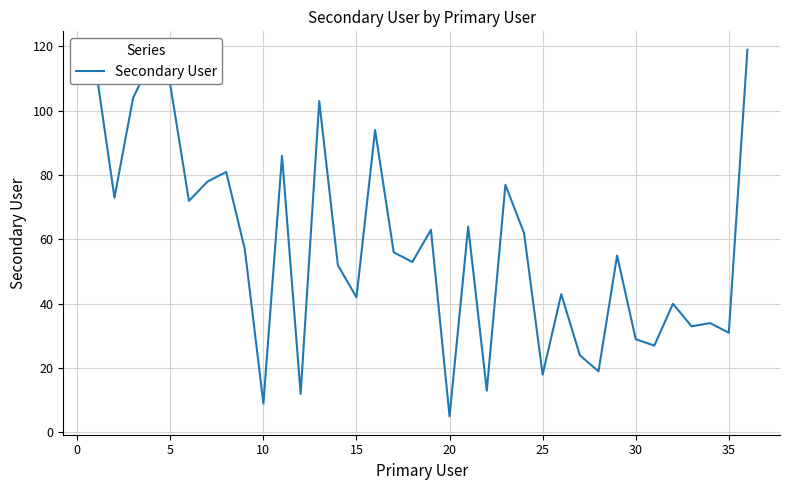

What is the maximum value shown in the chart?

119